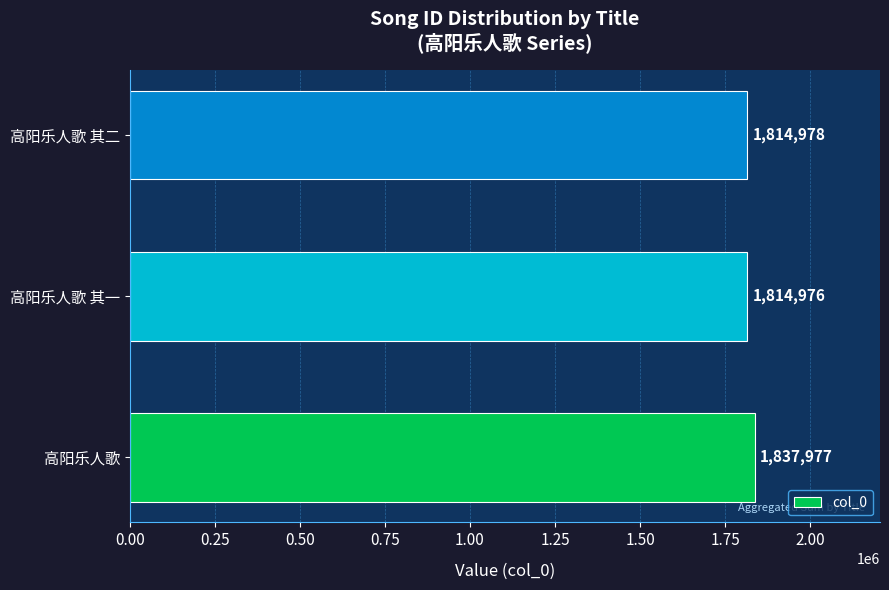

Rank the categories by value from lowest to highest.

高阳乐人歌 其一, 高阳乐人歌 其二, 高阳乐人歌